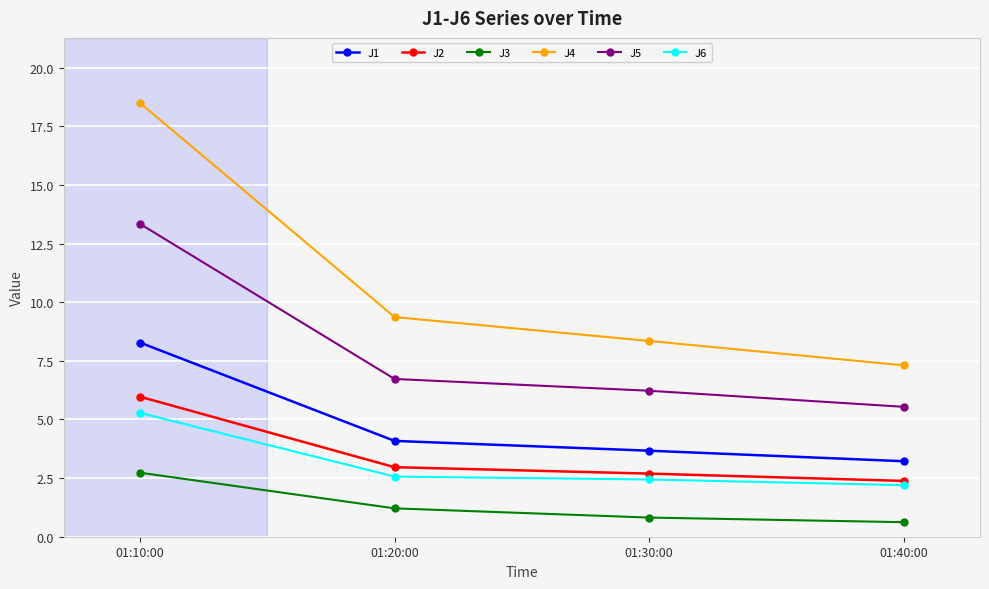

Reading left to right, what are all the values shown in this chart?

J1: 01:10:00=8.3	01:20:00=4.1	01:30:00=3.7	01:40:00=3.2
J2: 01:10:00=6.0	01:20:00=3.0	01:30:00=2.7	01:40:00=2.4
J3: 01:10:00=2.7	01:20:00=1.2	01:30:00=0.8	01:40:00=0.6
J4: 01:10:00=18.5	01:20:00=9.4	01:30:00=8.3	01:40:00=7.3
J5: 01:10:00=13.3	01:20:00=6.7	01:30:00=6.2	01:40:00=5.5
J6: 01:10:00=5.3	01:20:00=2.6	01:30:00=2.4	01:40:00=2.2